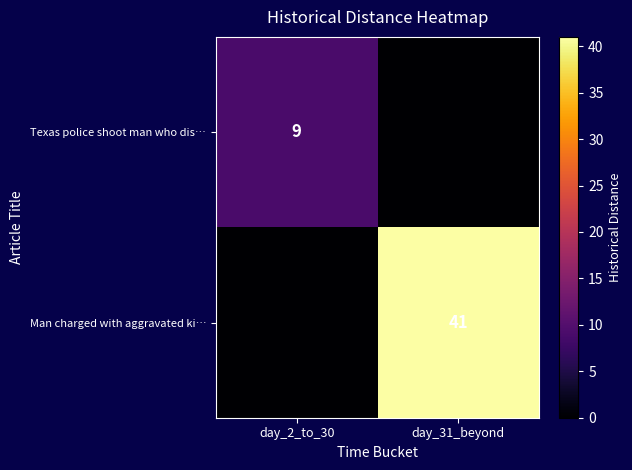

How many categories are shown in the chart?

2